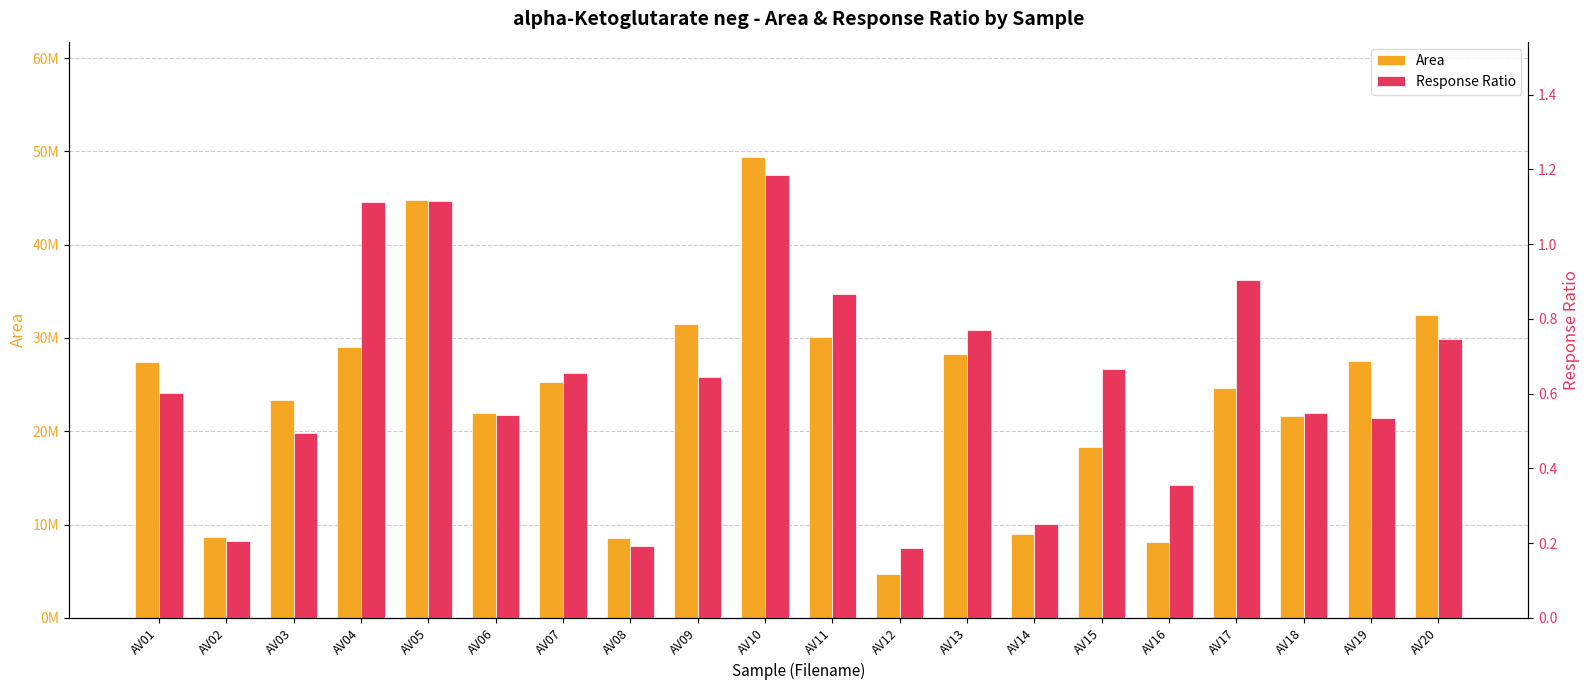

Where does the Area series first go above 25335018?

AV01